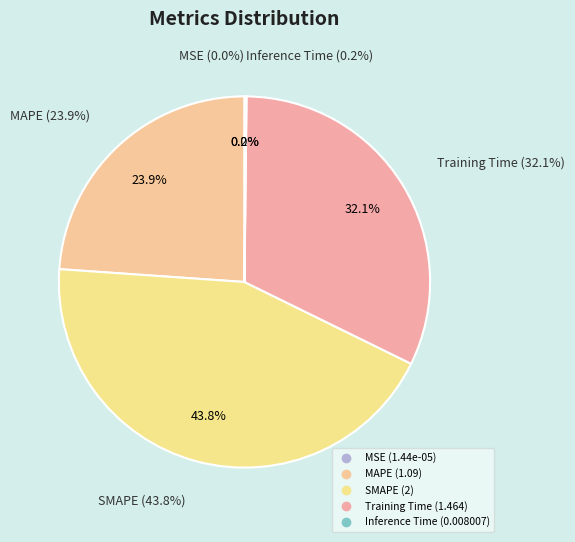

To the nearest percent, what is the difference between the largest and smallest slice percentages?

44%